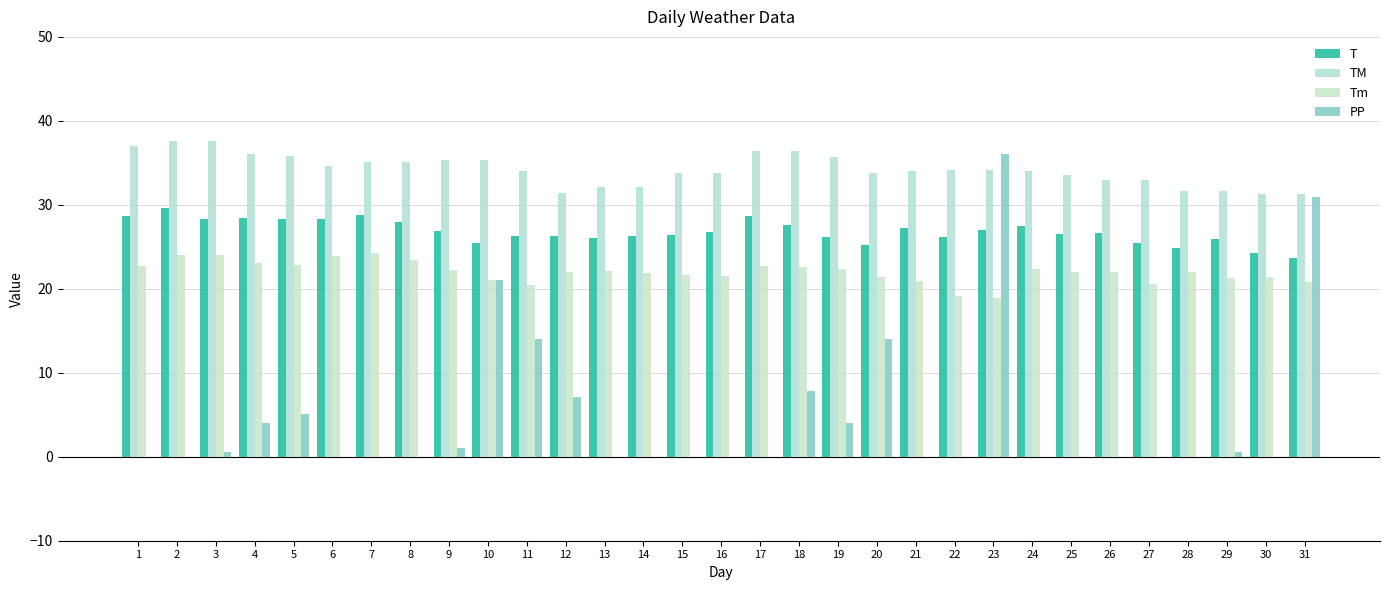

Reading left to right, transcribe all the data shown in this chart.

T: 1=28.7	2=29.6	3=28.3	4=28.4	5=28.3	6=28.3	7=28.8	8=28.0	9=26.9	10=25.4	11=26.3	12=26.3	13=26.1	14=26.3	15=26.4	16=26.8	17=28.7	18=27.6	19=26.2	20=25.2	21=27.3	22=26.2	23=27.0	24=27.5	25=26.5	26=26.6	27=25.5	28=24.8	29=25.9	30=24.3	31=23.7
TM: 1=37.0	2=37.6	3=37.6	4=36.0	5=35.8	6=34.6	7=35.1	8=35.1	9=35.3	10=35.3	11=34.0	12=31.4	13=32.1	14=32.1	15=33.8	16=33.8	17=36.4	18=36.4	19=35.7	20=33.8	21=34.0	22=34.2	23=34.2	24=34.0	25=33.5	26=33.0	27=33.0	28=31.6	29=31.6	30=31.3	31=31.3
Tm: 1=22.7	2=24.0	3=24.0	4=23.1	5=22.8	6=23.9	7=24.3	8=23.4	9=22.2	10=21.1	11=20.5	12=22.0	13=22.1	14=21.9	15=21.6	16=21.5	17=22.7	18=22.6	19=22.4	20=21.4	21=20.9	22=19.2	23=18.9	24=22.4	25=22.0	26=22.0	27=20.6	28=22.0	29=21.3	30=21.4	31=20.8
PP: 1=0.0	2=0.0	3=0.5	4=4.1	5=5.1	6=0.0	7=0.0	8=0.0	9=1.0	10=21.1	11=14.0	12=7.1	13=0.0	14=0.0	15=0.0	16=0.0	17=0.0	18=7.9	19=4.1	20=14.0	21=0.0	22=0.0	23=36.1	24=0.0	25=0.0	26=0.0	27=0.0	28=0.0	29=0.5	30=0.0	31=31.0